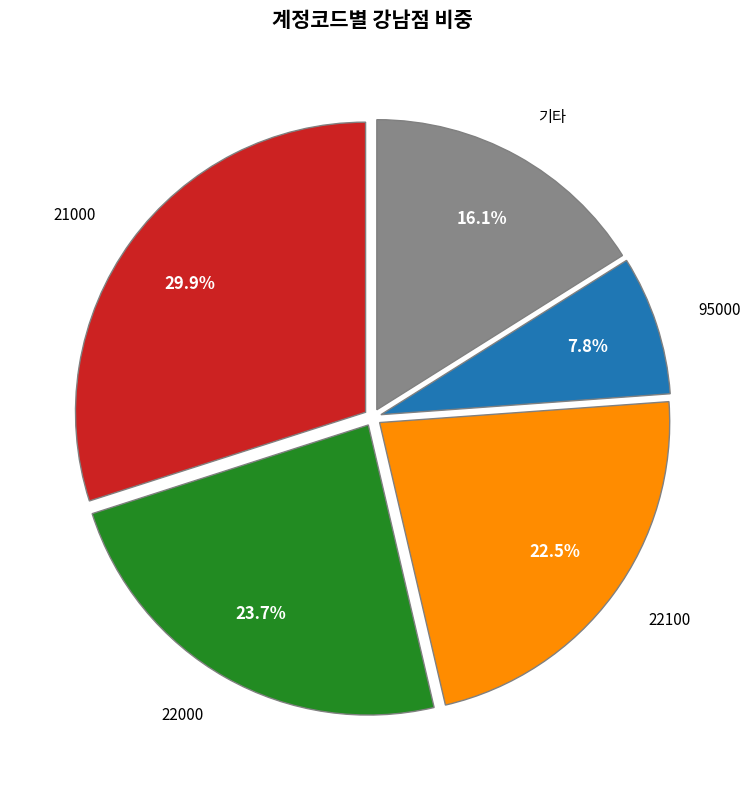

Rank the categories by value from highest to lowest.

21000, 22000, 22100, 기타, 95000